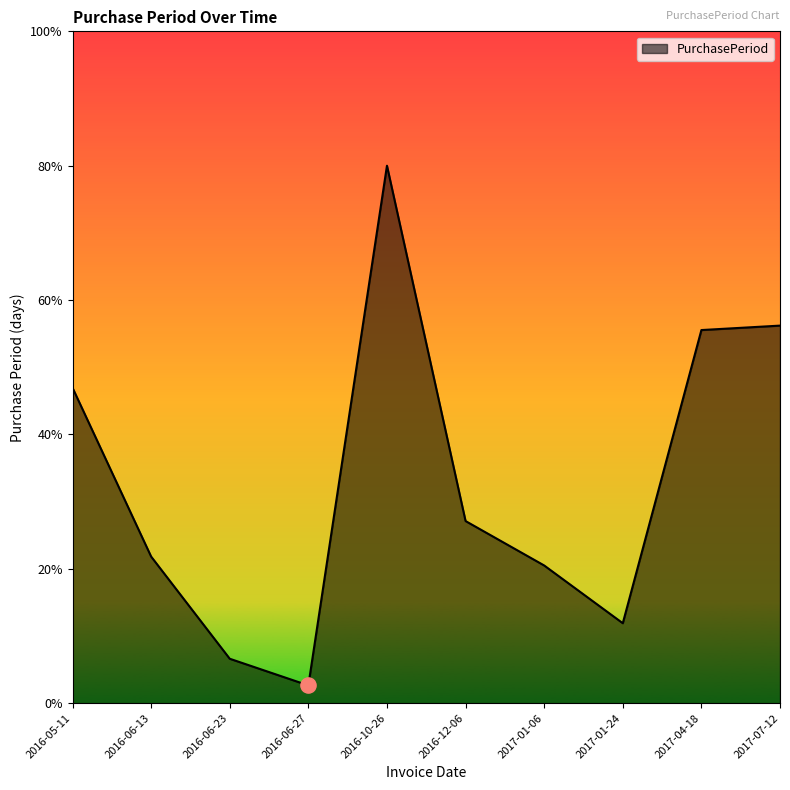

Between 2016-06-13 and 2017-04-18, which is larger?

2017-04-18